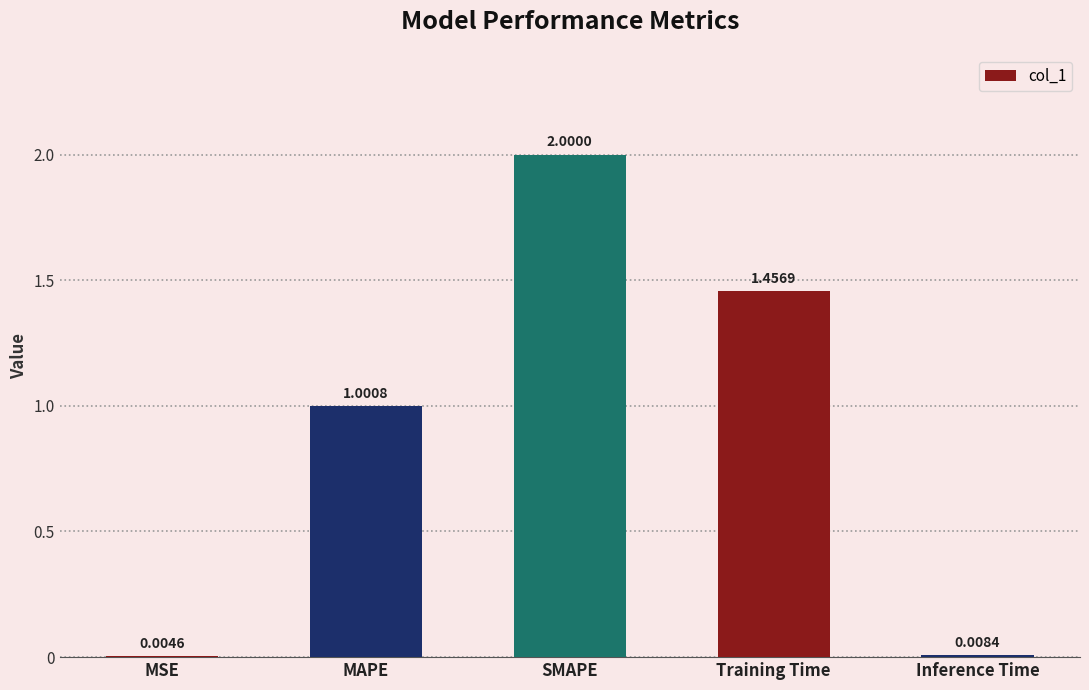

Between MSE and SMAPE, which is larger?

SMAPE